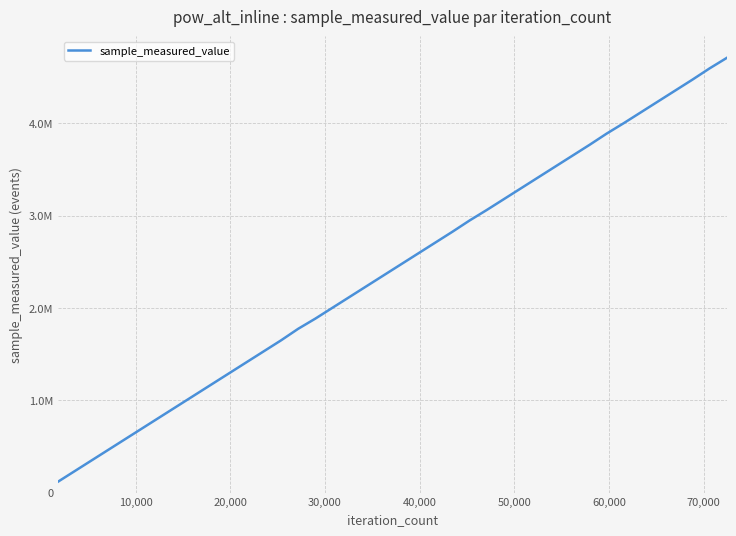

Reading left to right, transcribe all the data shown in this chart.

118762	236477	354192	471907	589622	707337	825052	942767	1060482	1178197	1295912	1413627	1531342	1649057	1774348	1884487	2002202	2119917	2237632	2355347	2473062	2590777	2708492	2826207	2948079	3061637	3179352	3297067	3414782	3532497	3650212	3767927	3889977	4003357	4121072	4238787	4356502	4474217	4596115	4709647